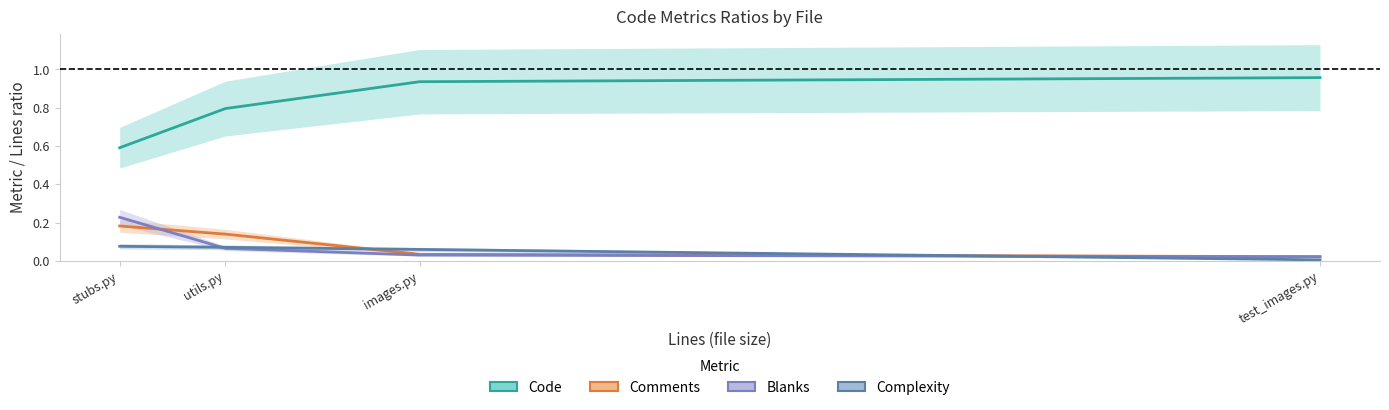

What is the difference between the maximum and minimum values in the Complexity series?

0.1